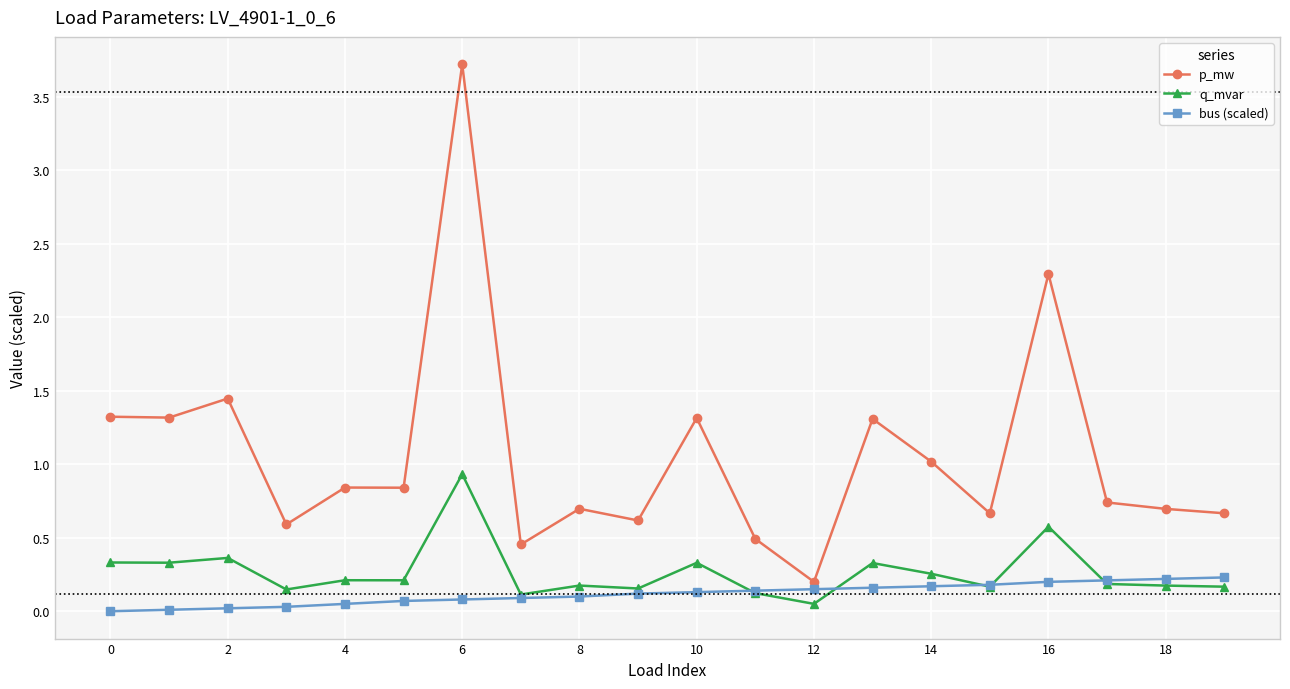

What is the value of the p_mw point at the 15th from the left?

1.0